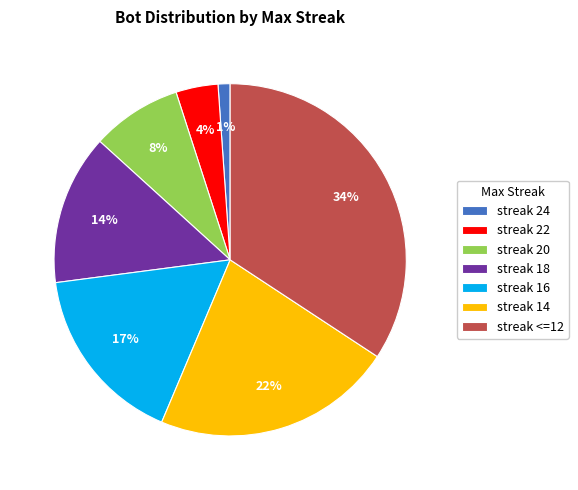

To the nearest percent, what percentage of the pie is streak <=12?

34%